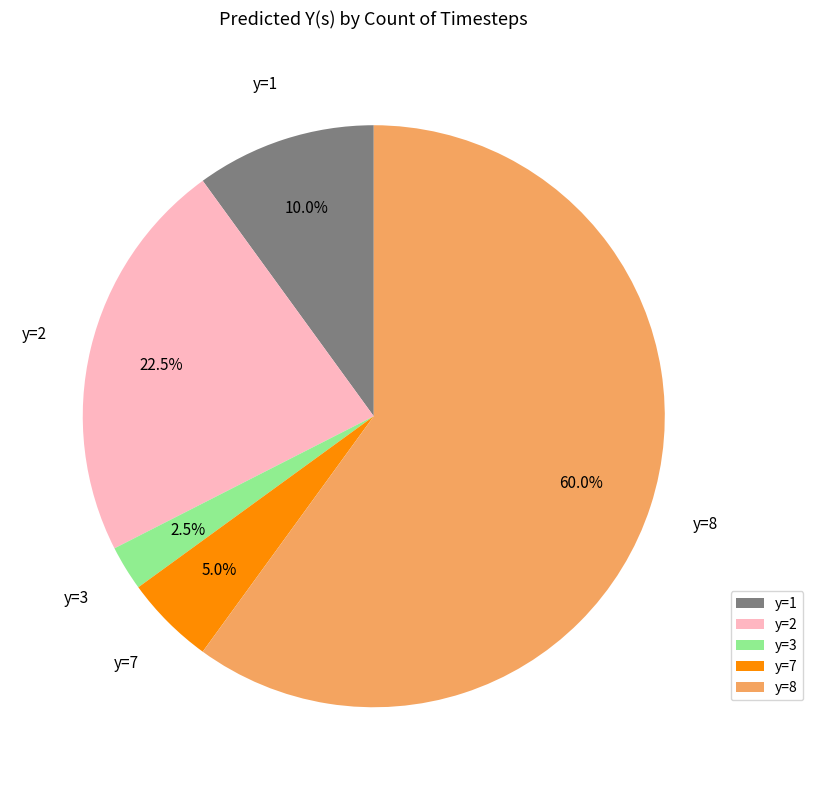

To the nearest percent, what is the difference between the largest and smallest slice percentages?

58%